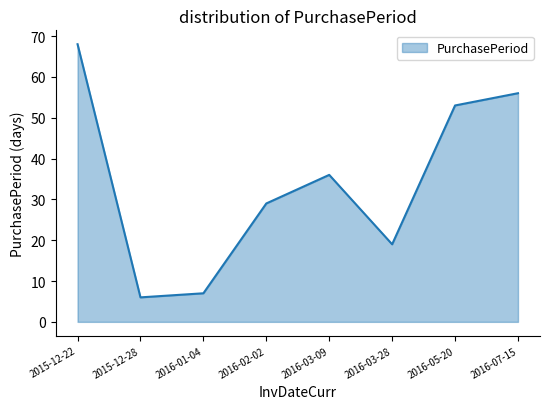

How many interior local peaks (higher than both neighbors) does the data have?

1